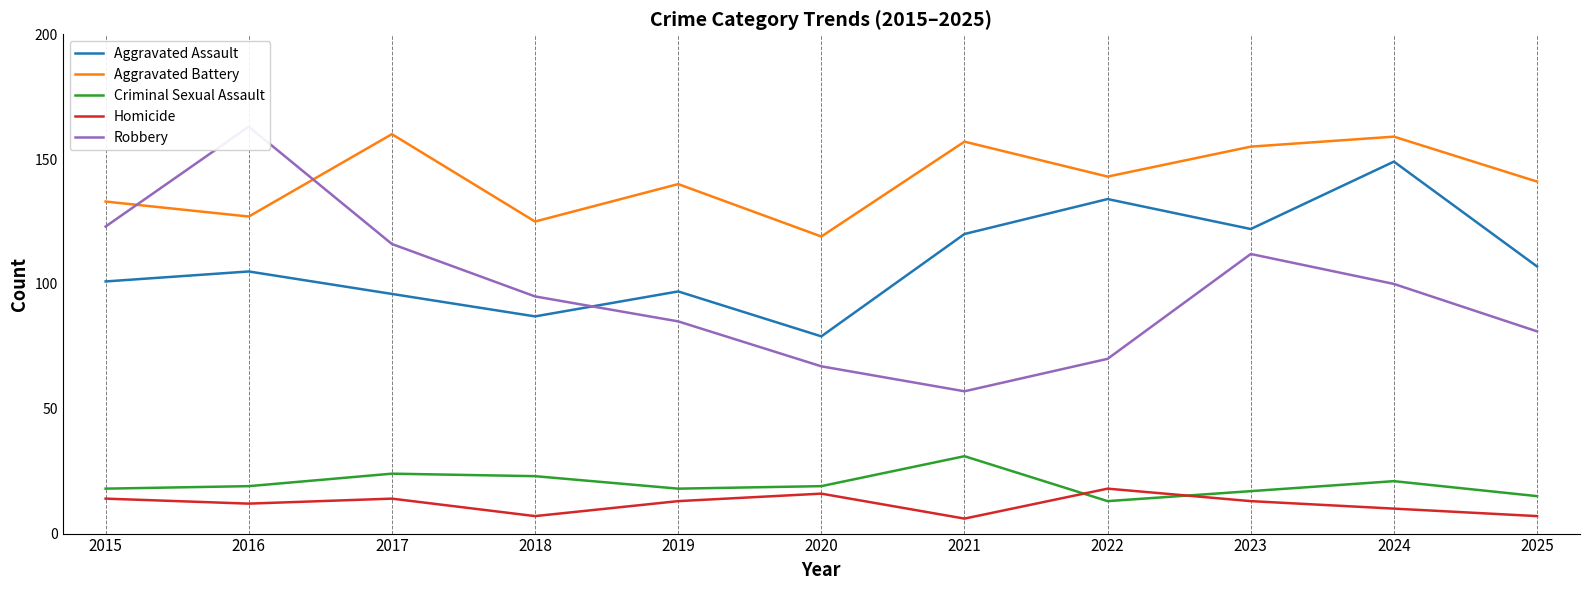

Where does the Aggravated Assault series first go above 105?

2021